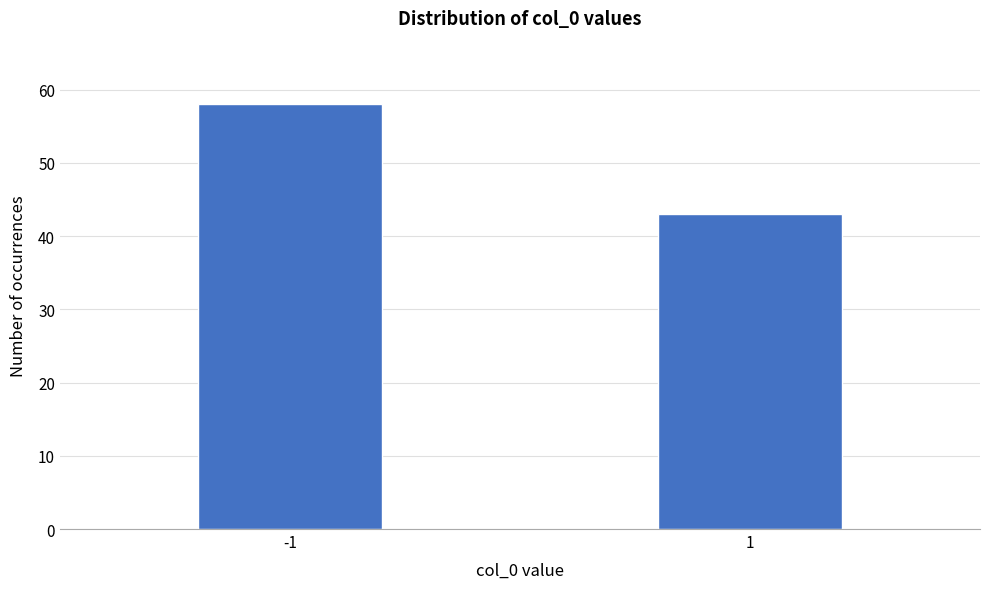

Reading left to right, extract all data points from this chart.

58	43